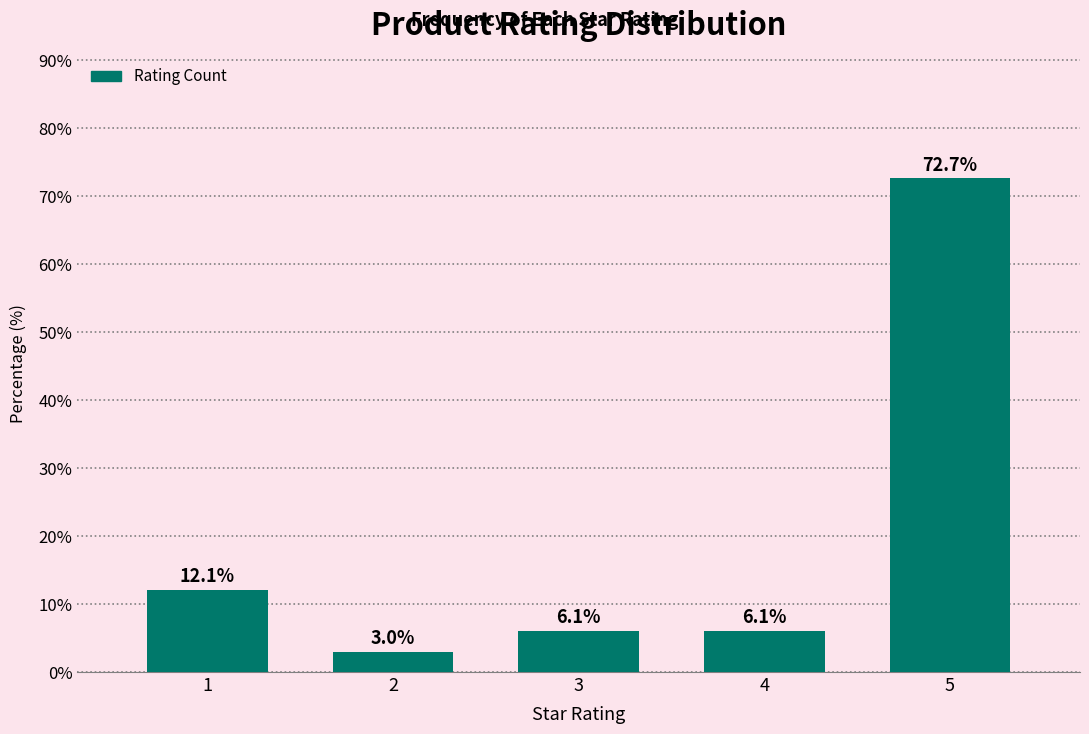

Reading left to right, extract all data points from this chart.

12.1	3.0	6.1	6.1	72.7